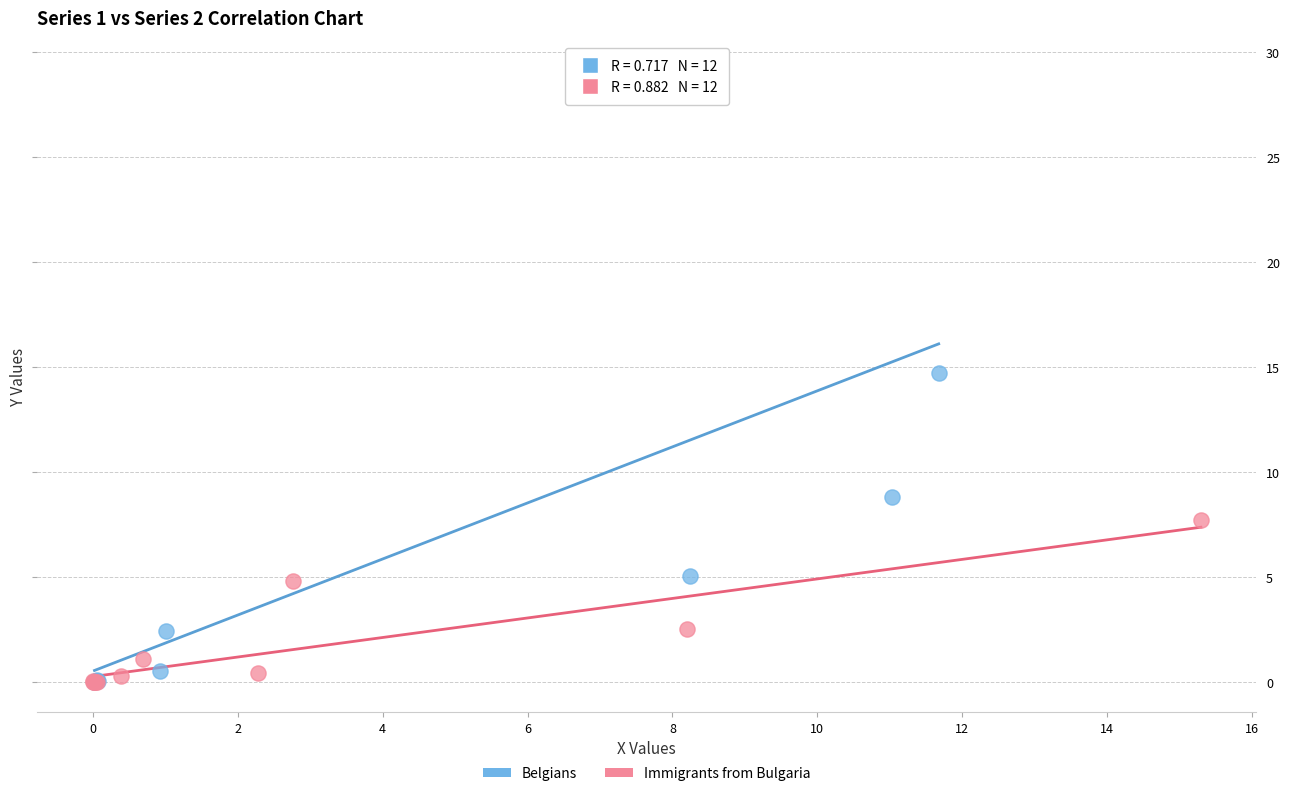

Which series has the widest spread of Y values?

Belgians